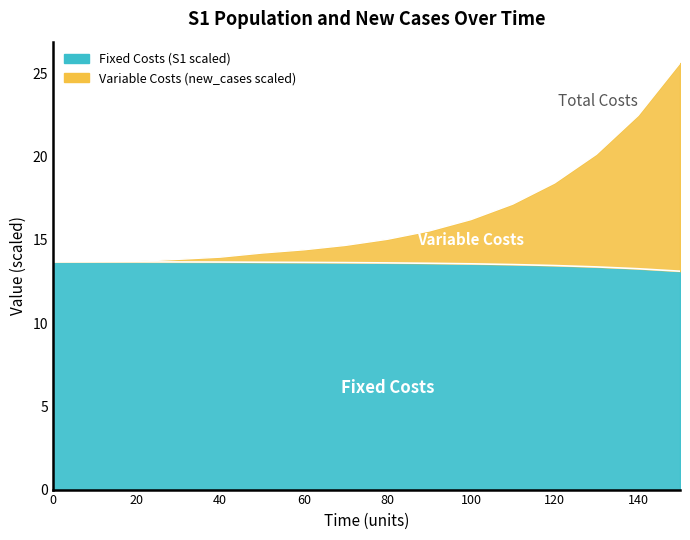

Is it true that Variable Costs equals 8.3 at 120?

False